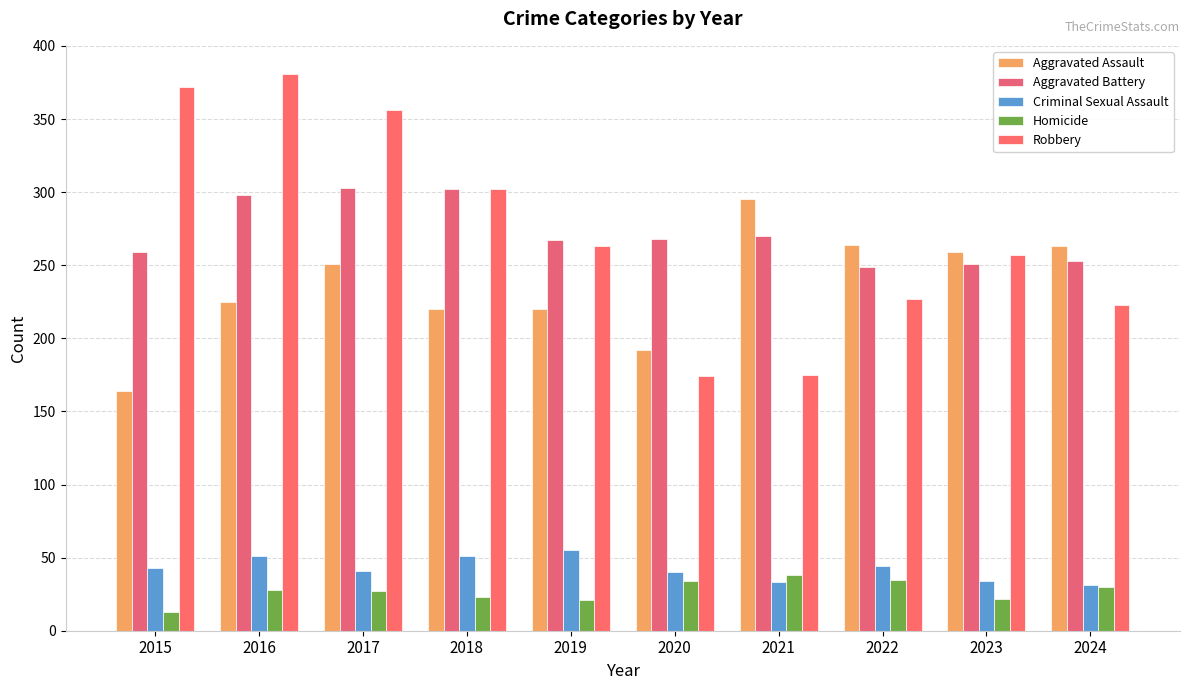

How many series are shown in this chart?

5